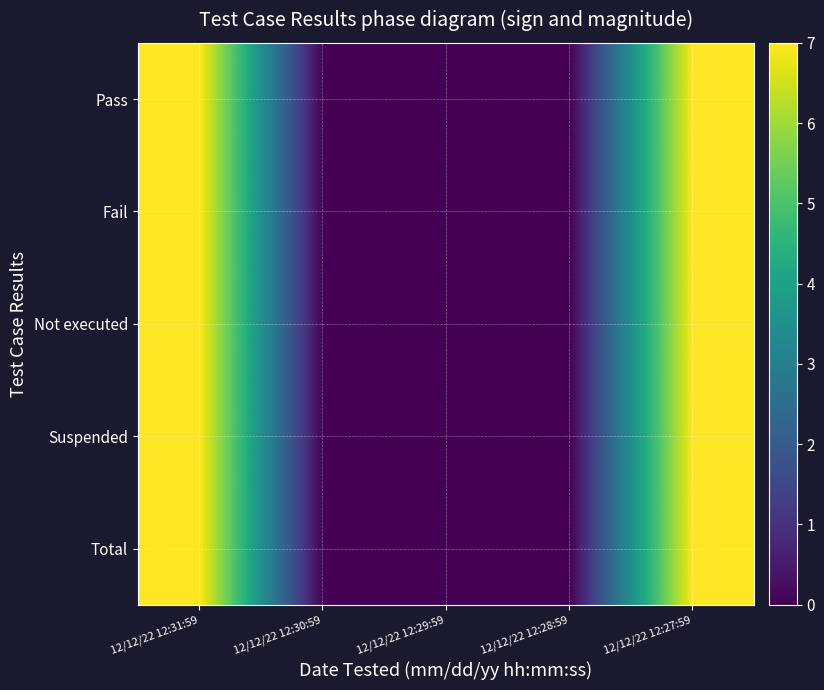

Reading left to right, what are all the values shown in this chart?

Pass: 12/12/22 12:31:59=7	12/12/22 12:30:59=0	12/12/22 12:29:59=0	12/12/22 12:28:59=0	12/12/22 12:27:59=7
Fail: 12/12/22 12:31:59=7	12/12/22 12:30:59=0	12/12/22 12:29:59=0	12/12/22 12:28:59=0	12/12/22 12:27:59=7
Not executed: 12/12/22 12:31:59=7	12/12/22 12:30:59=0	12/12/22 12:29:59=0	12/12/22 12:28:59=0	12/12/22 12:27:59=7
Suspended: 12/12/22 12:31:59=7	12/12/22 12:30:59=0	12/12/22 12:29:59=0	12/12/22 12:28:59=0	12/12/22 12:27:59=7
Total: 12/12/22 12:31:59=7	12/12/22 12:30:59=0	12/12/22 12:29:59=0	12/12/22 12:28:59=0	12/12/22 12:27:59=7